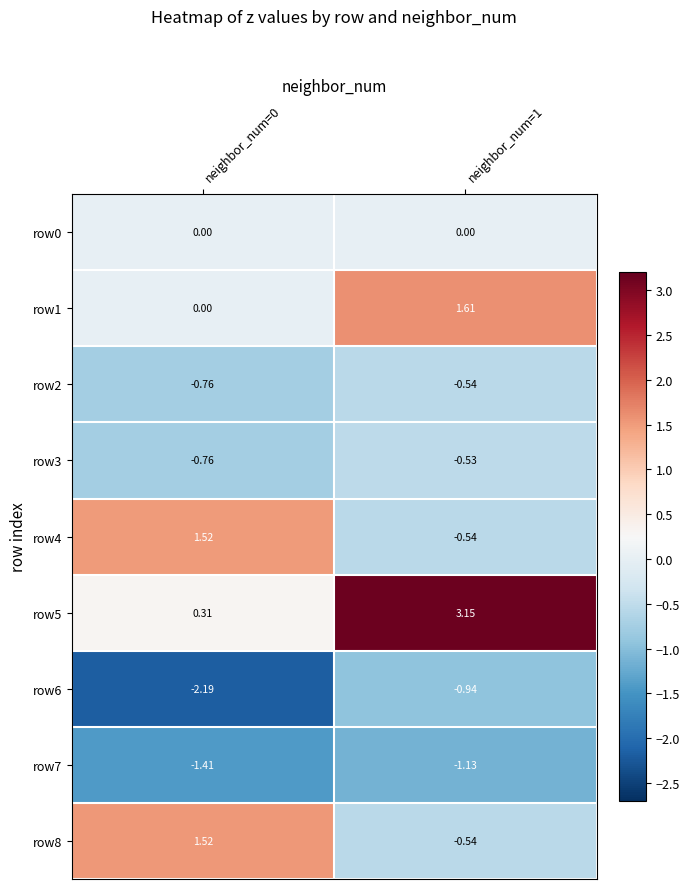

Reading right to left, extract all data points from this chart.

row0: neighbor_num=1=0.0	neighbor_num=0=0.0
row1: neighbor_num=1=1.6	neighbor_num=0=0.0
row2: neighbor_num=1=-0.5	neighbor_num=0=-0.8
row3: neighbor_num=1=-0.5	neighbor_num=0=-0.8
row4: neighbor_num=1=-0.5	neighbor_num=0=1.5
row5: neighbor_num=1=3.1	neighbor_num=0=0.3
row6: neighbor_num=1=-0.9	neighbor_num=0=-2.2
row7: neighbor_num=1=-1.1	neighbor_num=0=-1.4
row8: neighbor_num=1=-0.5	neighbor_num=0=1.5